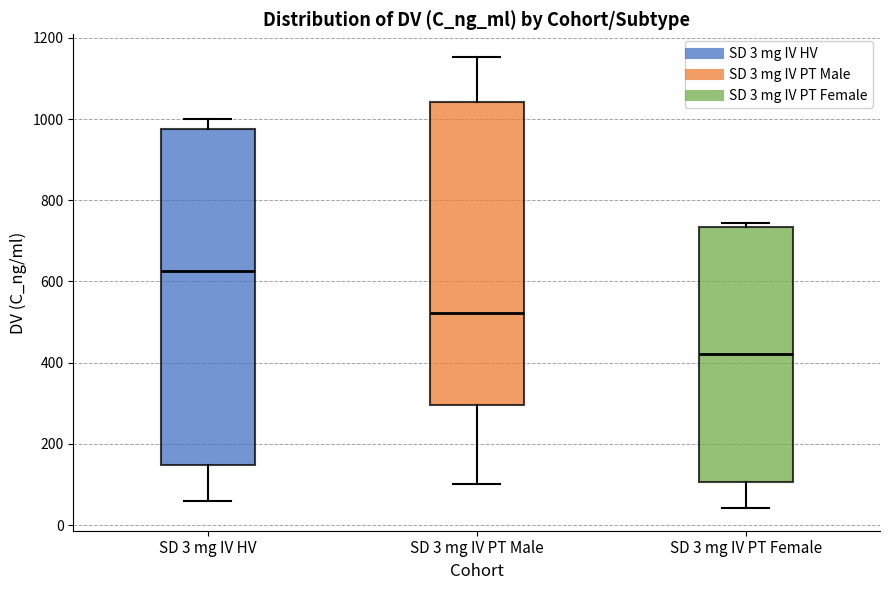

Which box's median line is the highest?

SD 3 mg IV HV